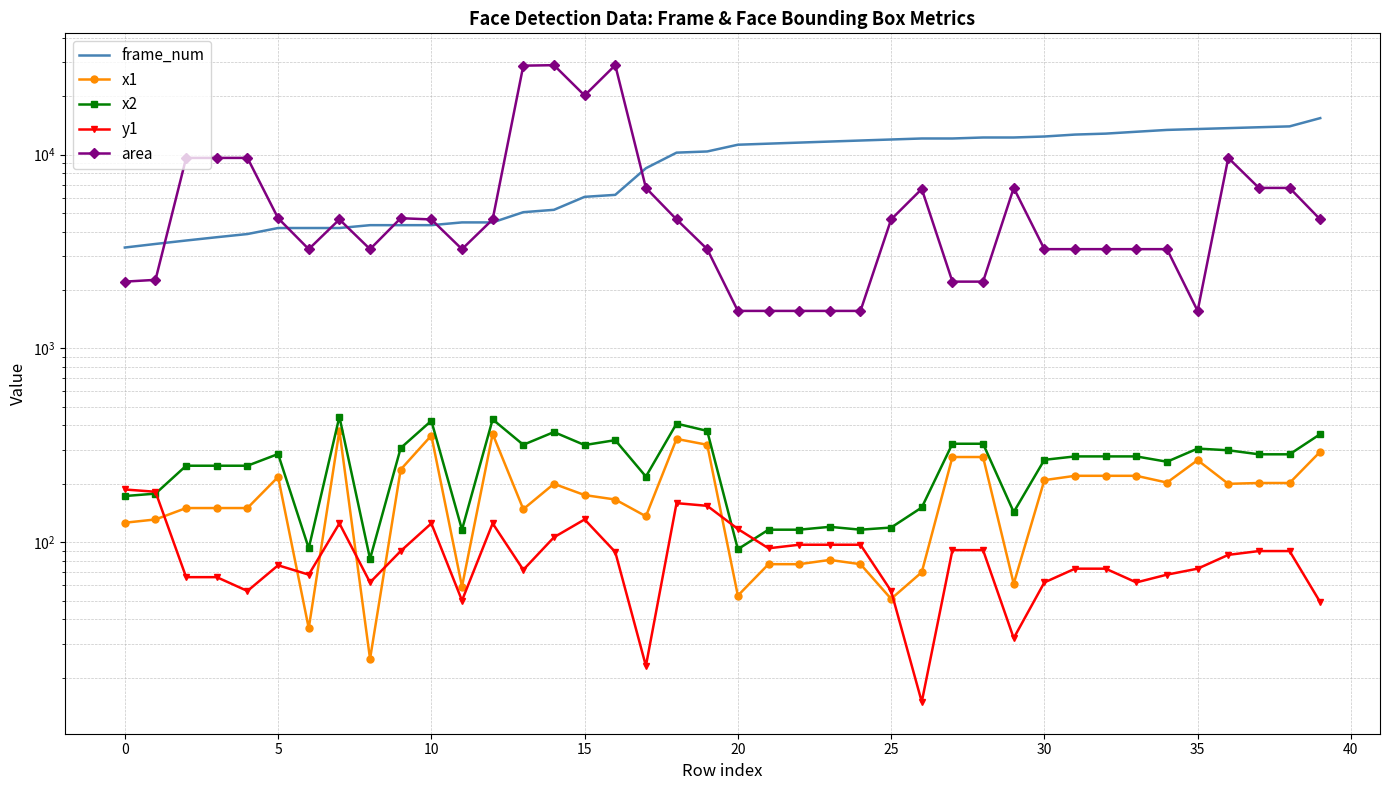

Is the value of y1 at 5 greater than the value of x1 at 12?

No